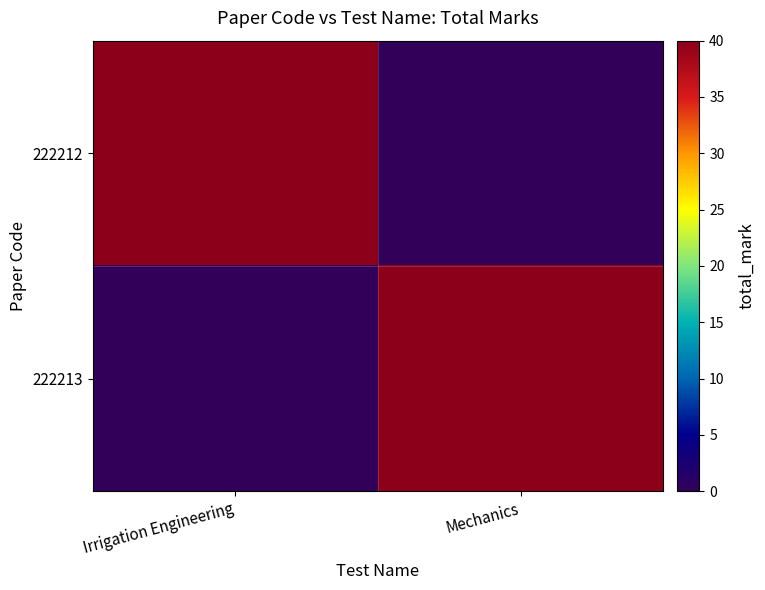

Which label corresponds to the smallest value in the chart?

Mechanics